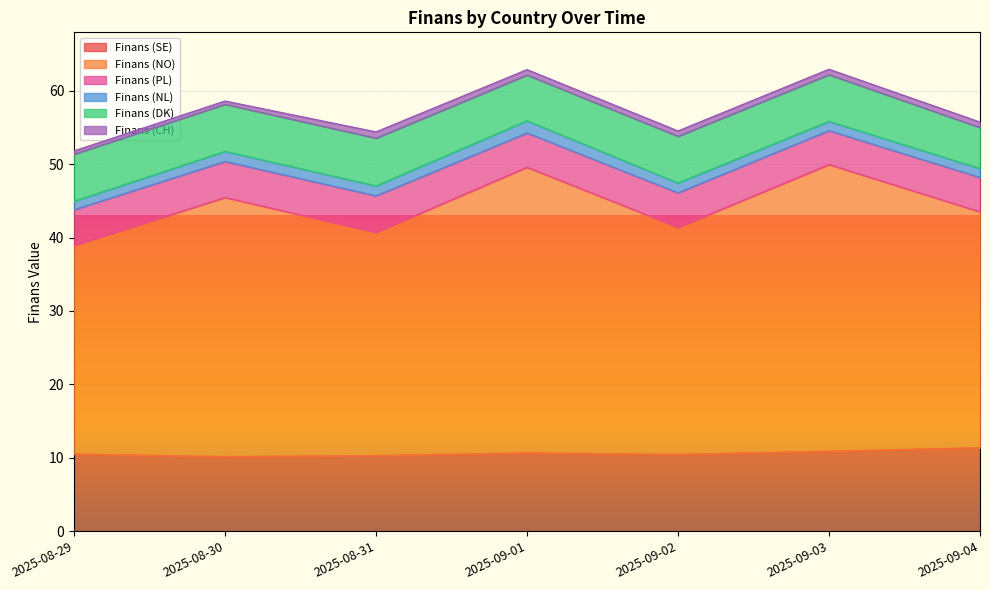

At 2025-08-30, list the series in order from largest to smallest.

Finans (NO), Finans (SE), Finans (DK), Finans (PL), Finans (NL), Finans (CH)